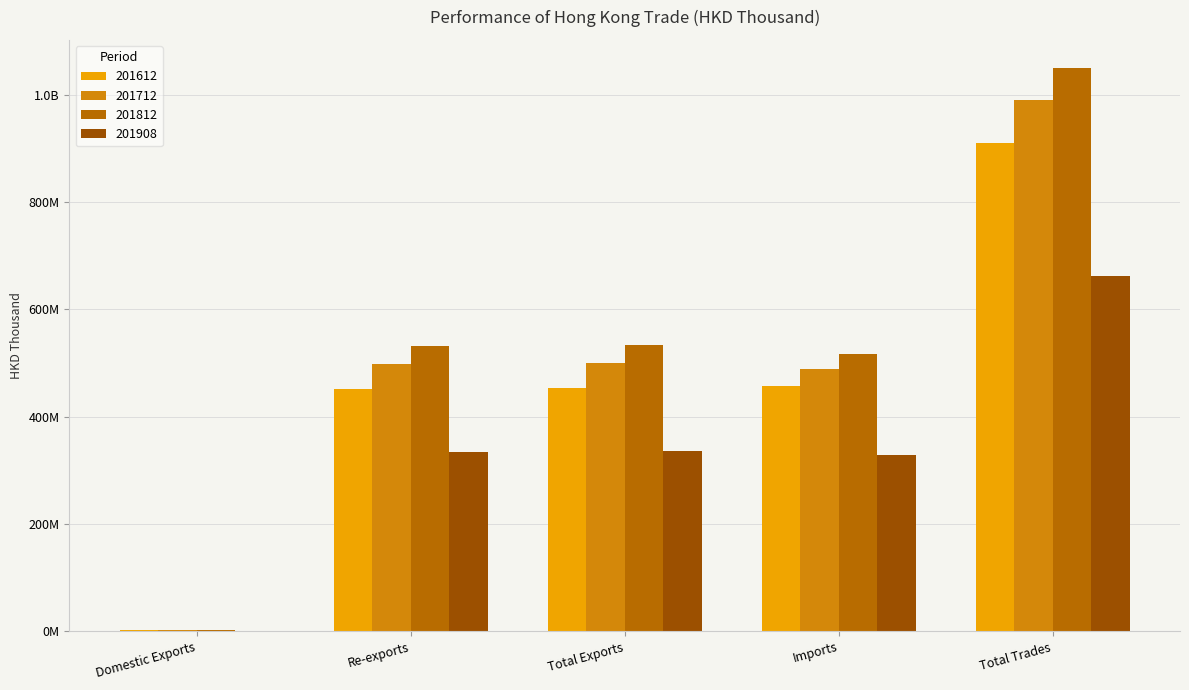

Which category has the highest value in the 201908 series?

Total Trades